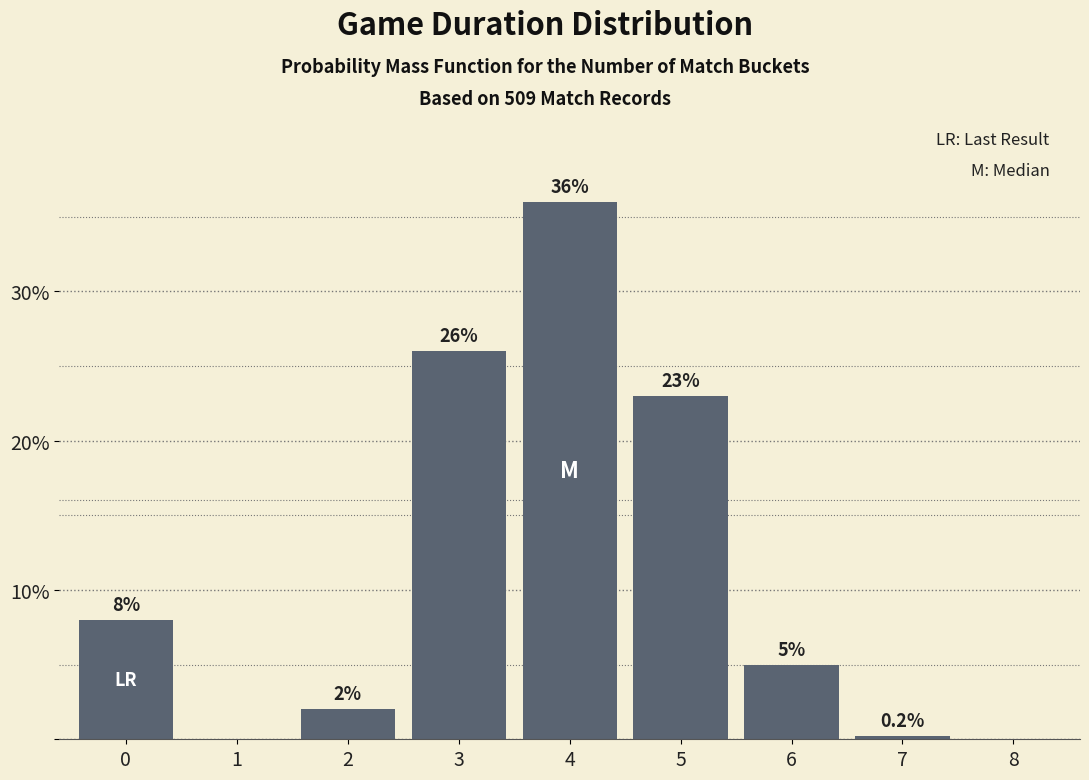

Reading left to right, extract all data points from this chart.

0=8.0	1=0.0	2=2.0	3=26.0	4=36.0	5=23.0	6=5.0	7=0.2	8=0.0